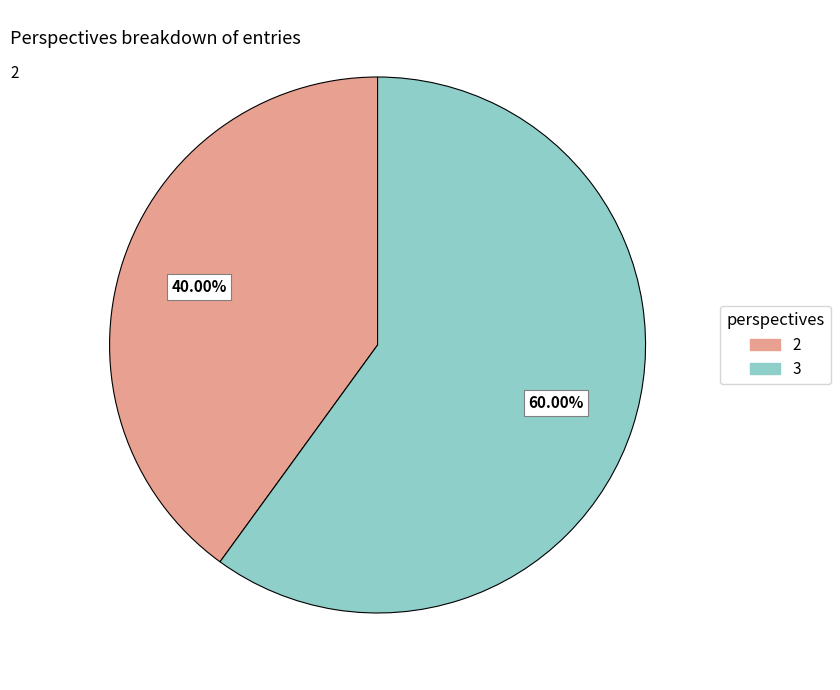

Rank the categories by value from lowest to highest.

2, 3